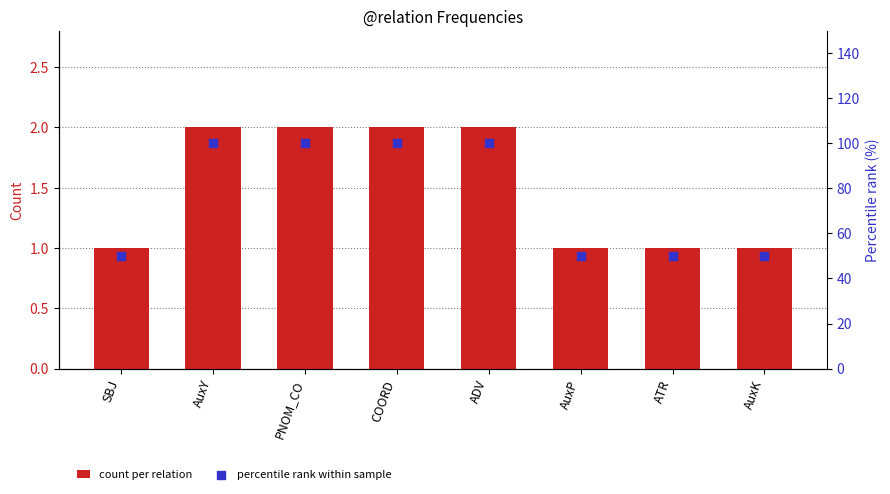

Which series has the largest total across all categories?

percentile rank within sample